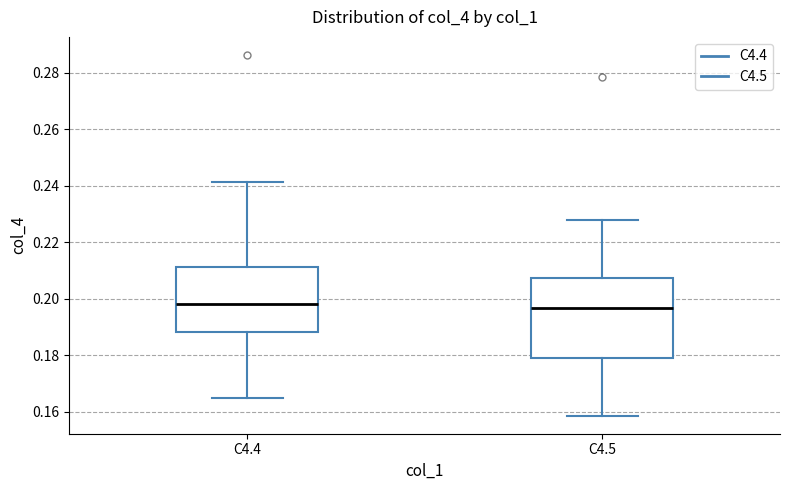

Reading left to right, transcribe this box plot: for each box, give where its median line is, the range the box spans, and where its two whiskers end, as read against the y-axis. The values are not printed on the chart, so give them approximately, as read against the axis.

C4.4: median 0.198, box 0.188 to 0.212, whiskers 0.164 to 0.242
C4.5: median 0.196, box 0.180 to 0.208, whiskers 0.158 to 0.228